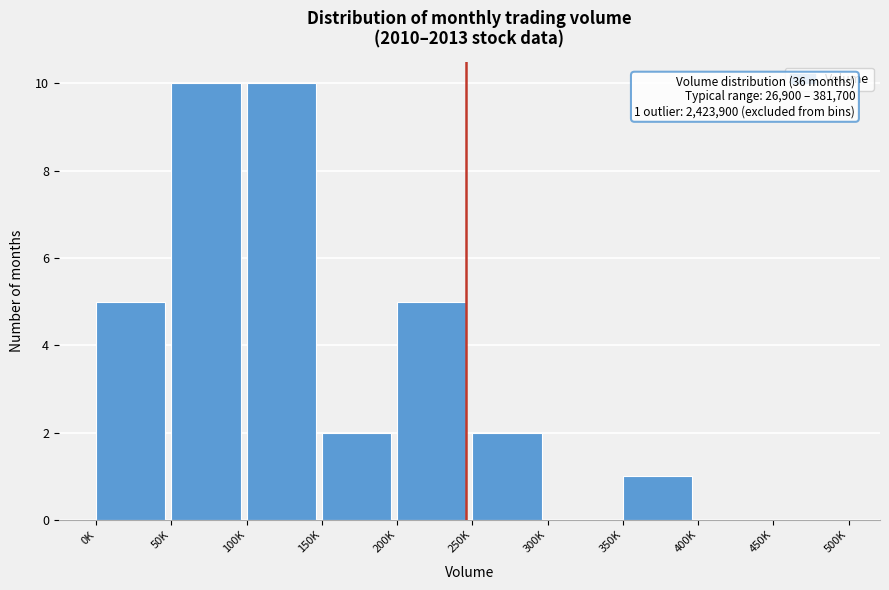

Reading left to right, extract all data points from this chart.

0K=5	50K=10	100K=10	150K=2	200K=5	250K=2	300K=0	350K=1	400K=0	450K=0